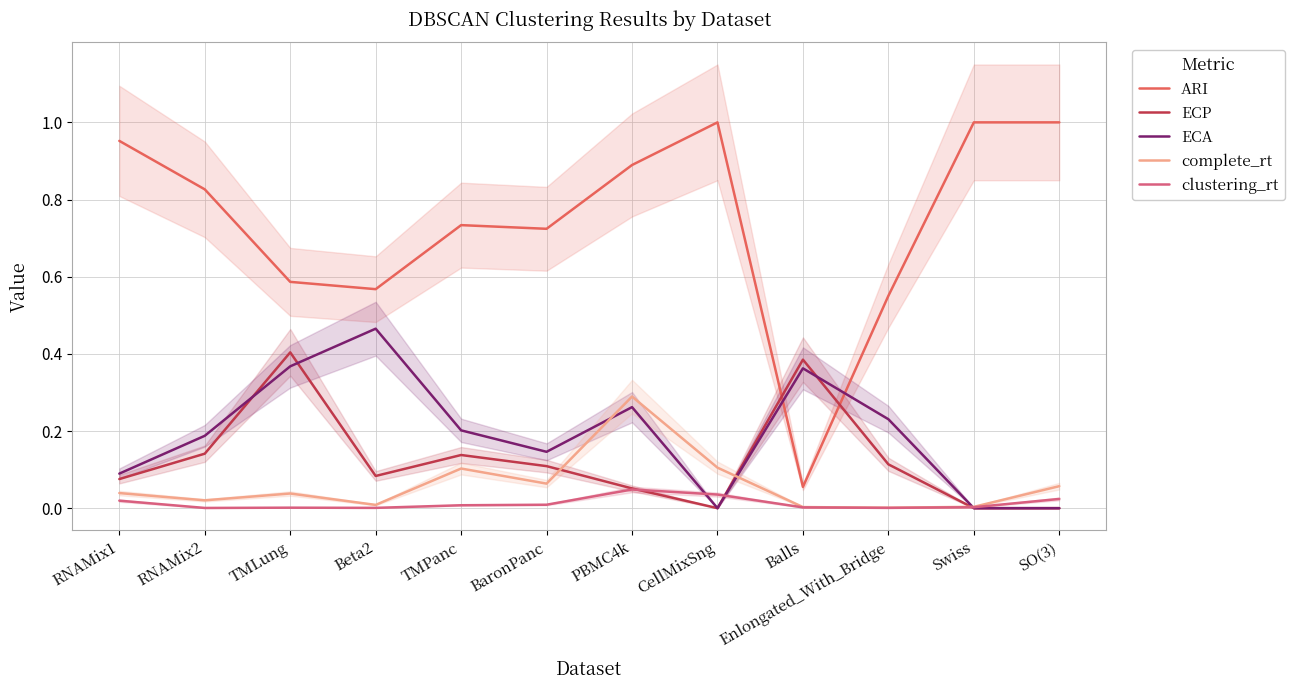

Is it true that complete_rt equals 0.1 at SO(3)?

True